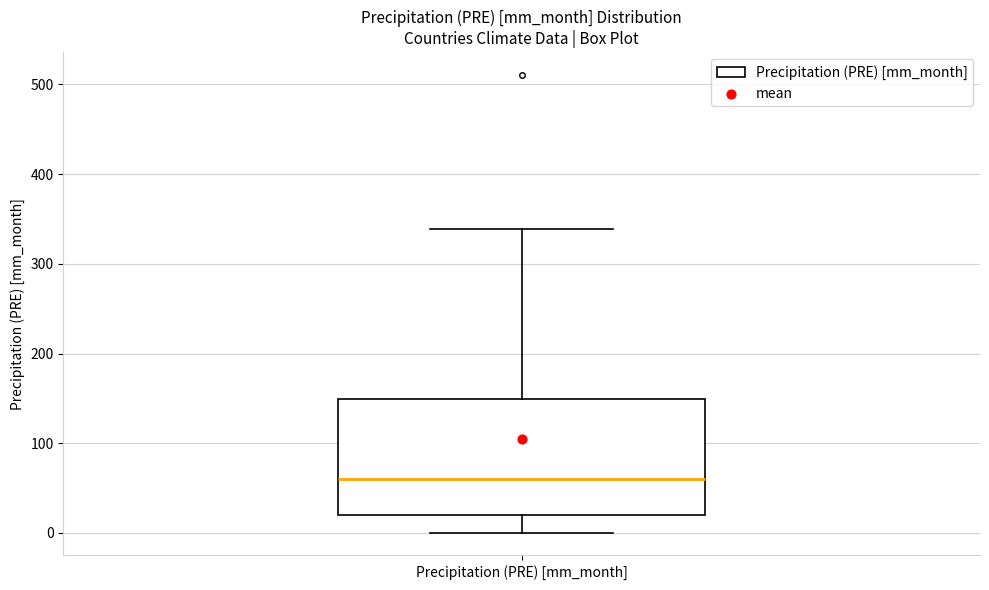

Where does the upper whisker of the box for Precipitation (PRE) [mm_month] end on the y-axis? The values are not printed on the chart, so give them approximately, as read against the axis.

340